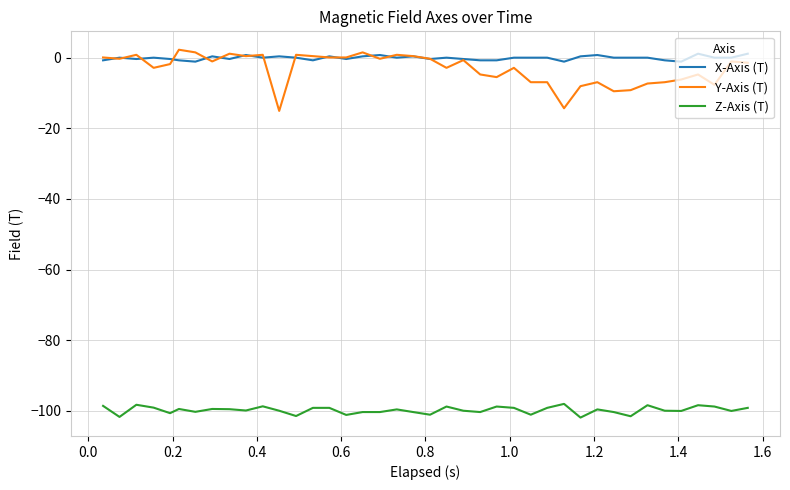

How many series are shown in this chart?

3